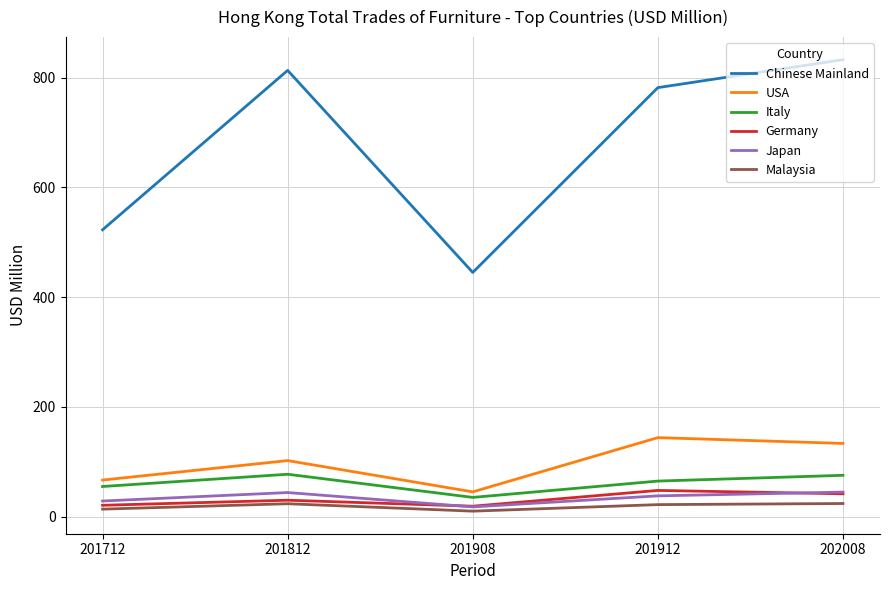

In Japan, how many points are higher than both neighbors (excluding endpoints)?

1